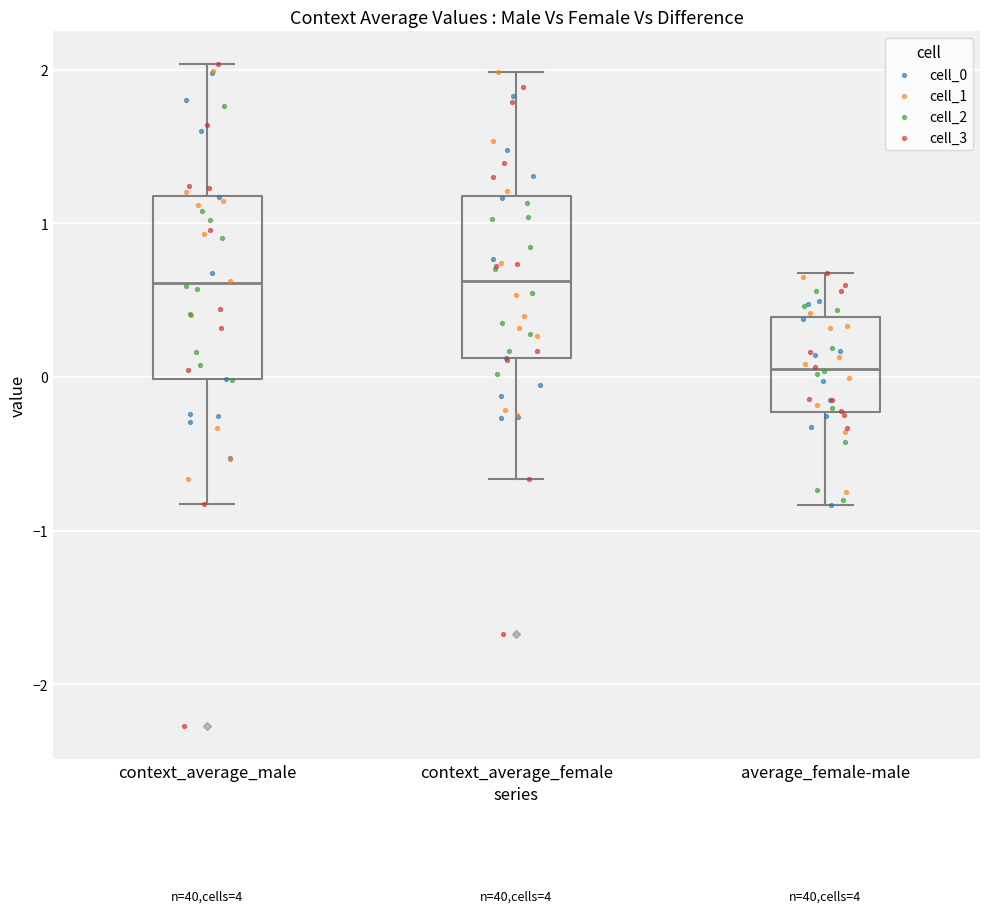

Comparing the boxes themselves (not the whiskers), which one is the tallest?

context_average_male